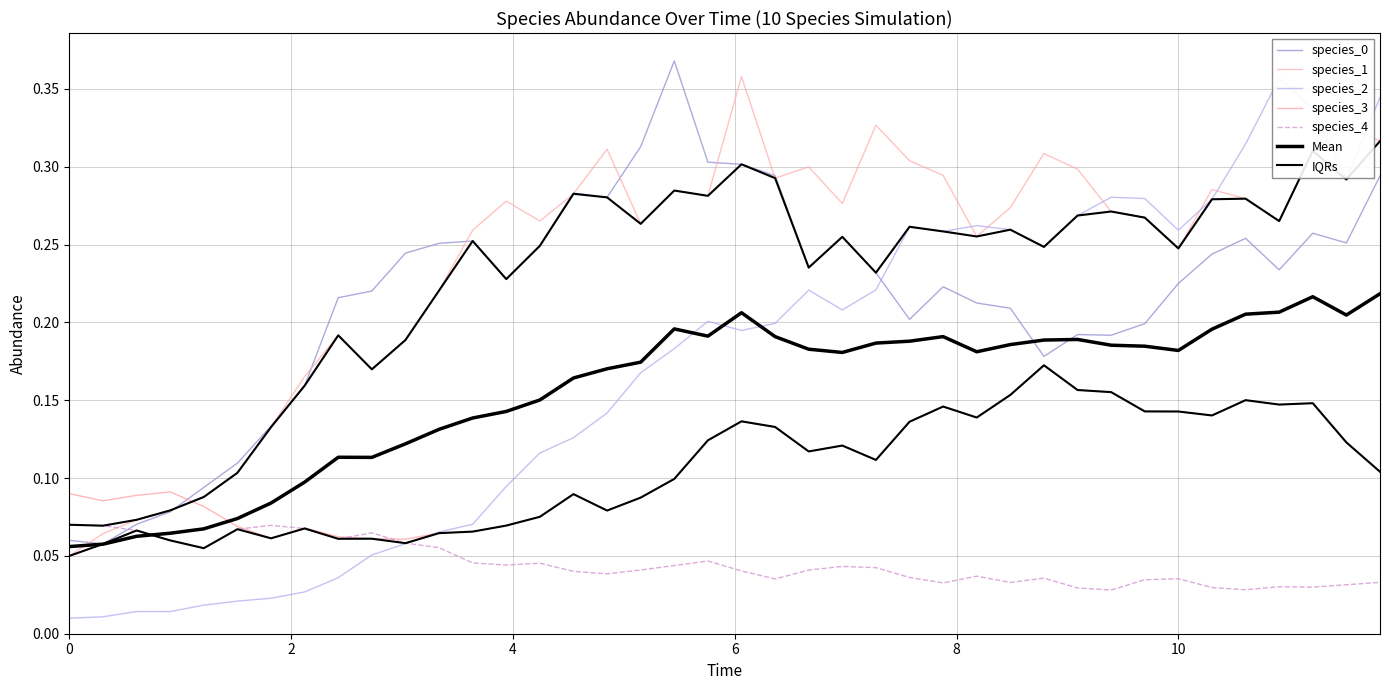

The species_3 series shows 0.1 at 10. True or false?

False